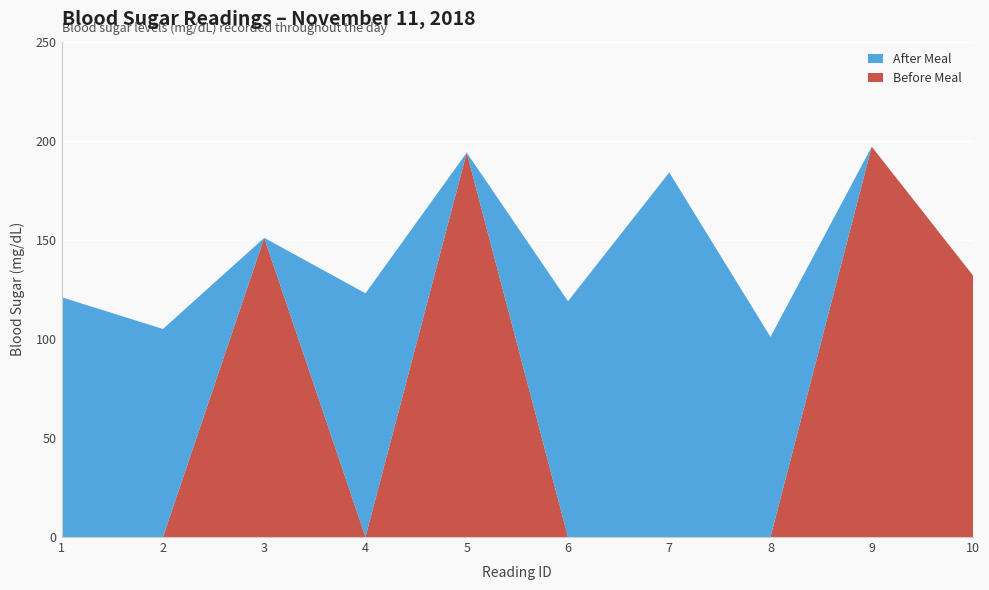

Reading left to right, what are all the values shown in this chart?

Before Meal: 1=0	2=0	3=151	4=0	5=194	6=0	7=0	8=0	9=197	10=132
After Meal: 1=121	2=105	3=0	4=123	5=0	6=119	7=184	8=101	9=0	10=0